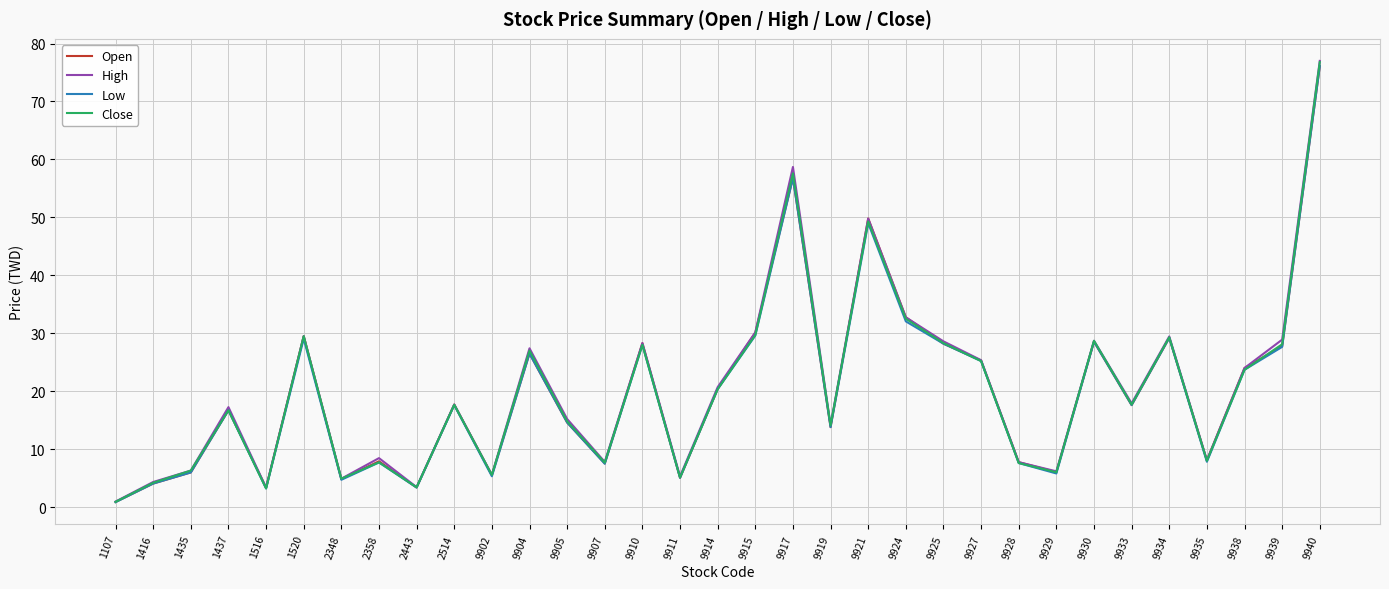

Which series changed the most between 2358 and 9938?

Open